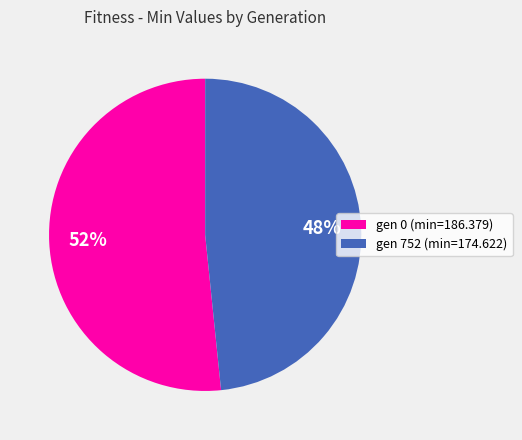

What is the majority slice?

gen 0 (min=186.379)